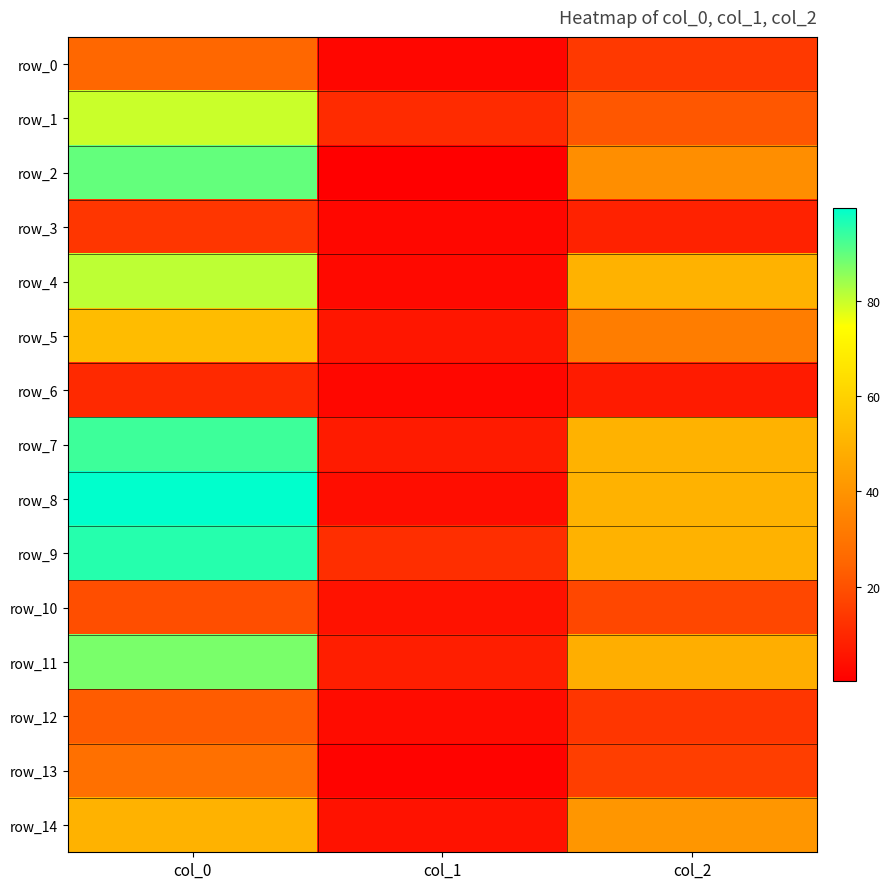

Between col_0 and col_2, which series saw the biggest shift?

row_1